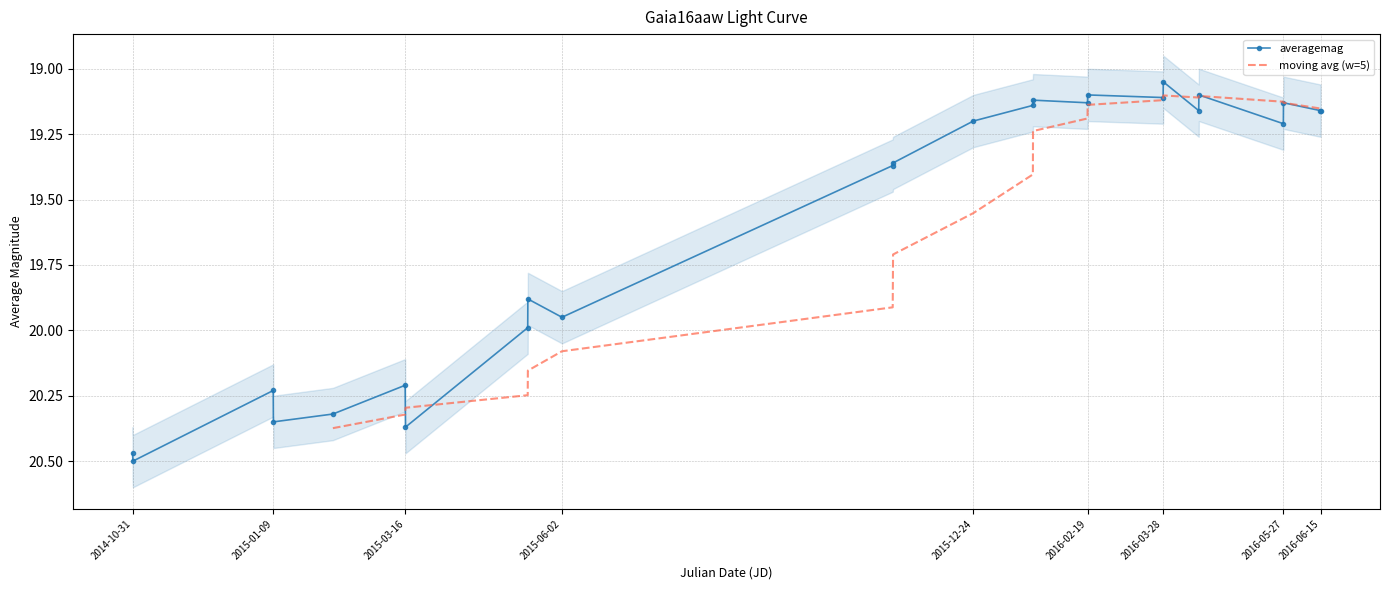

At which category does the chart reach its minimum across all series?

2016-03-28